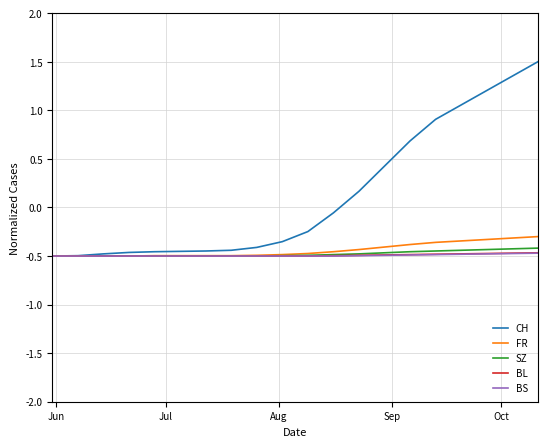

Does the chart display data point markers on the line(s)?

No